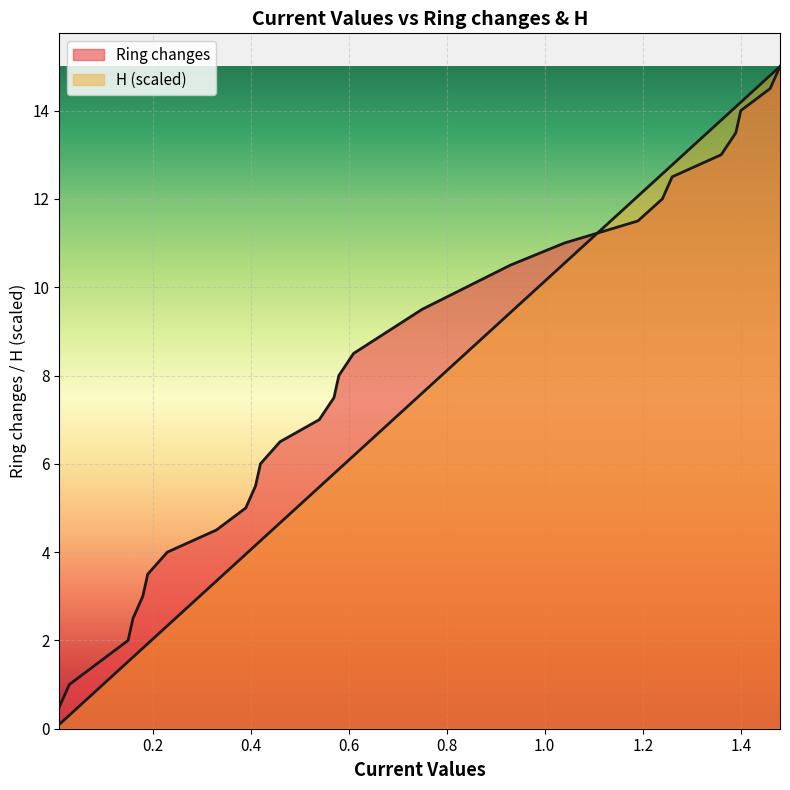

What position from the left is 1.48?

30